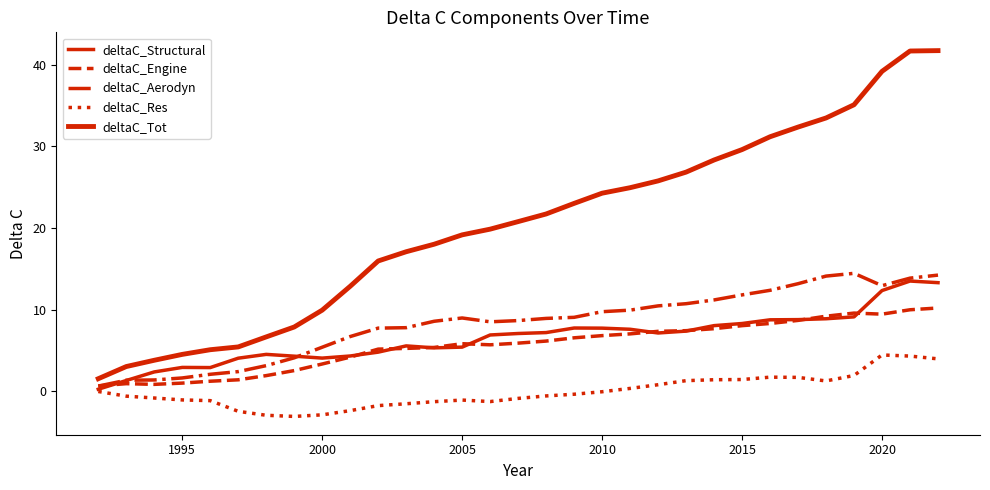

What is the value of the deltaC_Tot point at the 30th from the left?

41.7